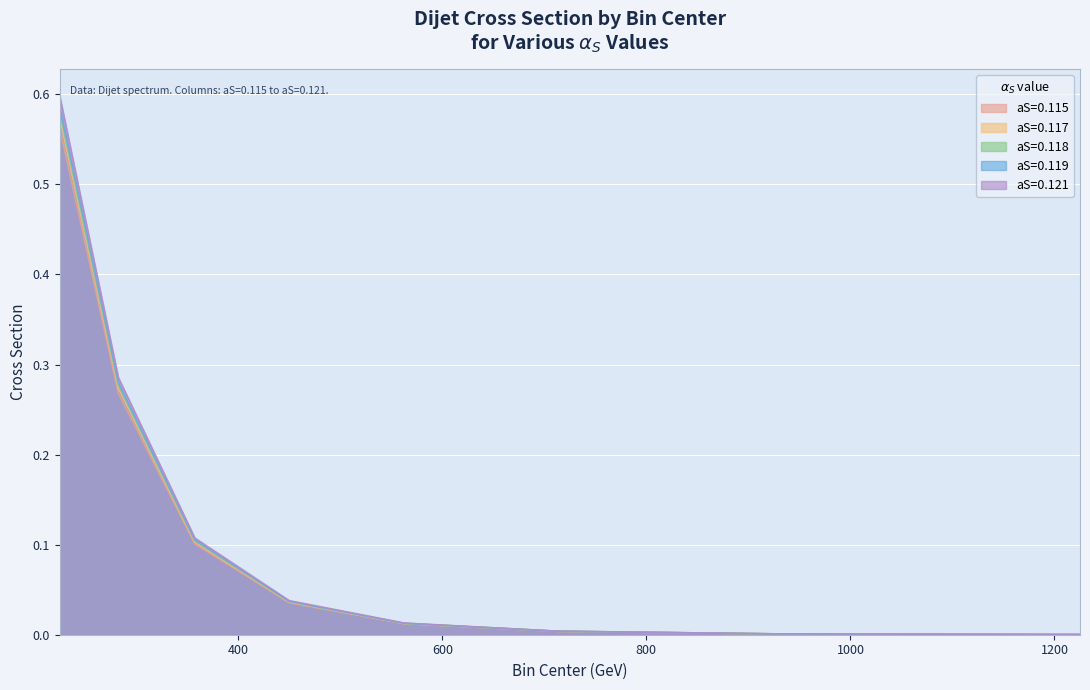

True or false: aS=0.118 and aS=0.115 intersect in this chart.

False